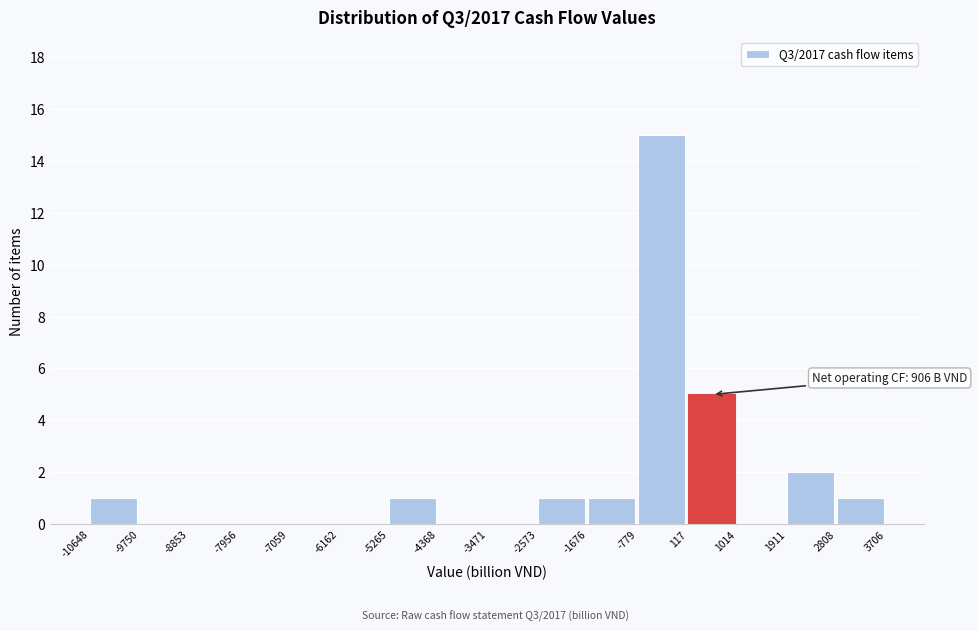

Which range on the x-axis has the tallest bar?

-779 to 117